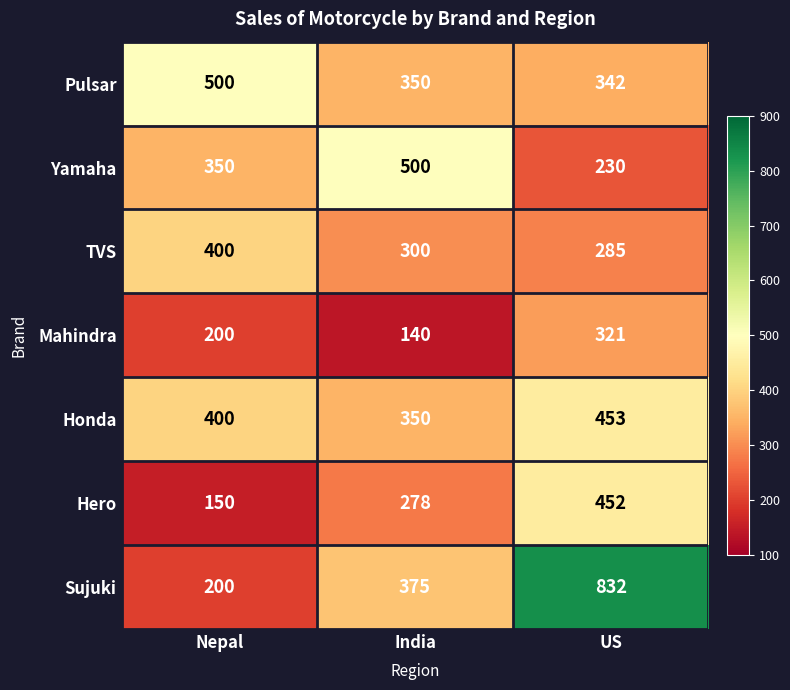

Which series changed the most between Nepal and India?

Sujuki